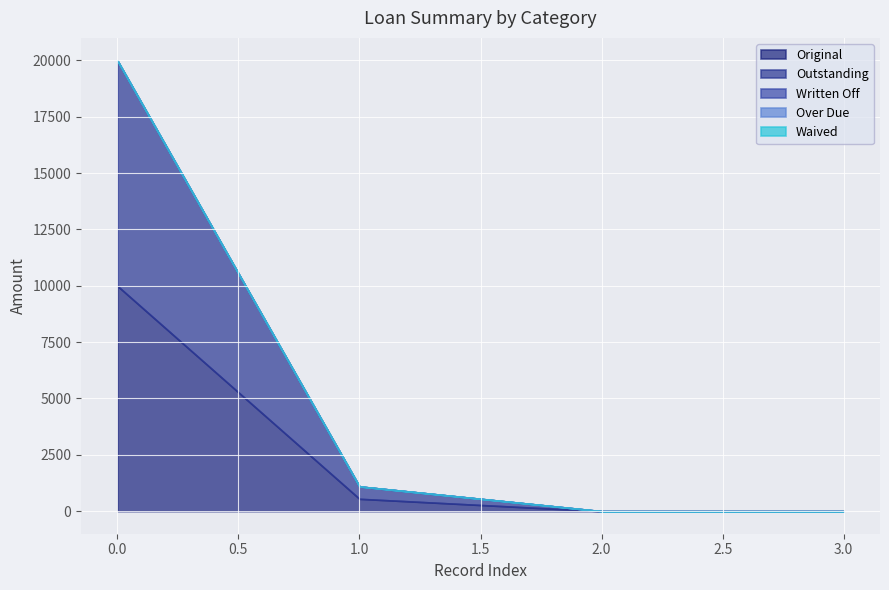

Reading right to left, extract all data points from this chart.

Original: 0=0.0	0=0.0	0=548.6	0=10000.0
Outstanding: 0=0.0	0=0.0	0=548.6	0=10000.0
Written Off: 0=0.0	0=0.0	0=0.0	0=0.0
Over Due: 0=0.0	0=0.0	0=0.0	0=0.0
Waived: 0=0.0	0=0.0	0=0.0	0=0.0